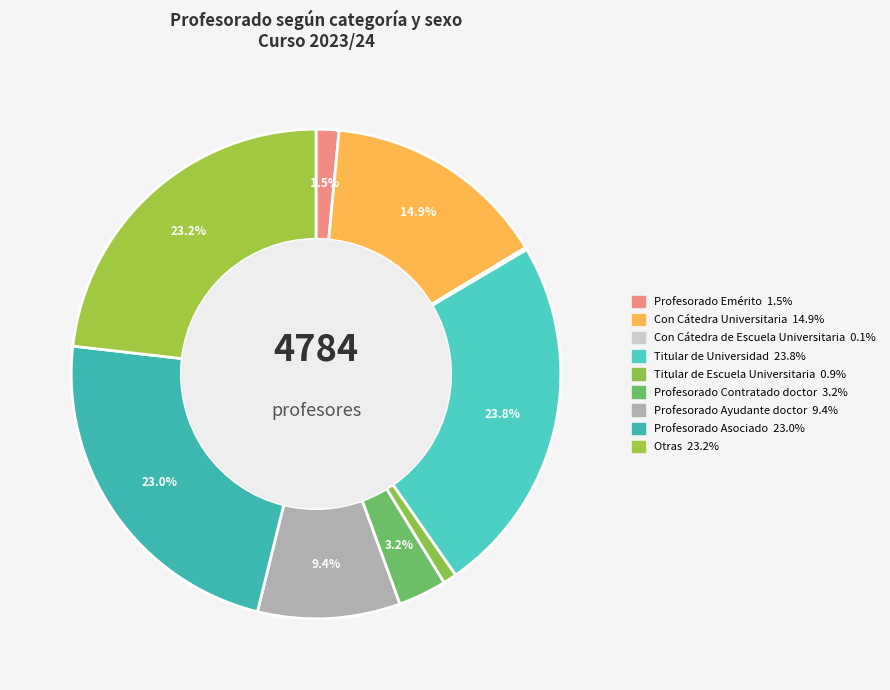

How many segments does this pie chart have?

9